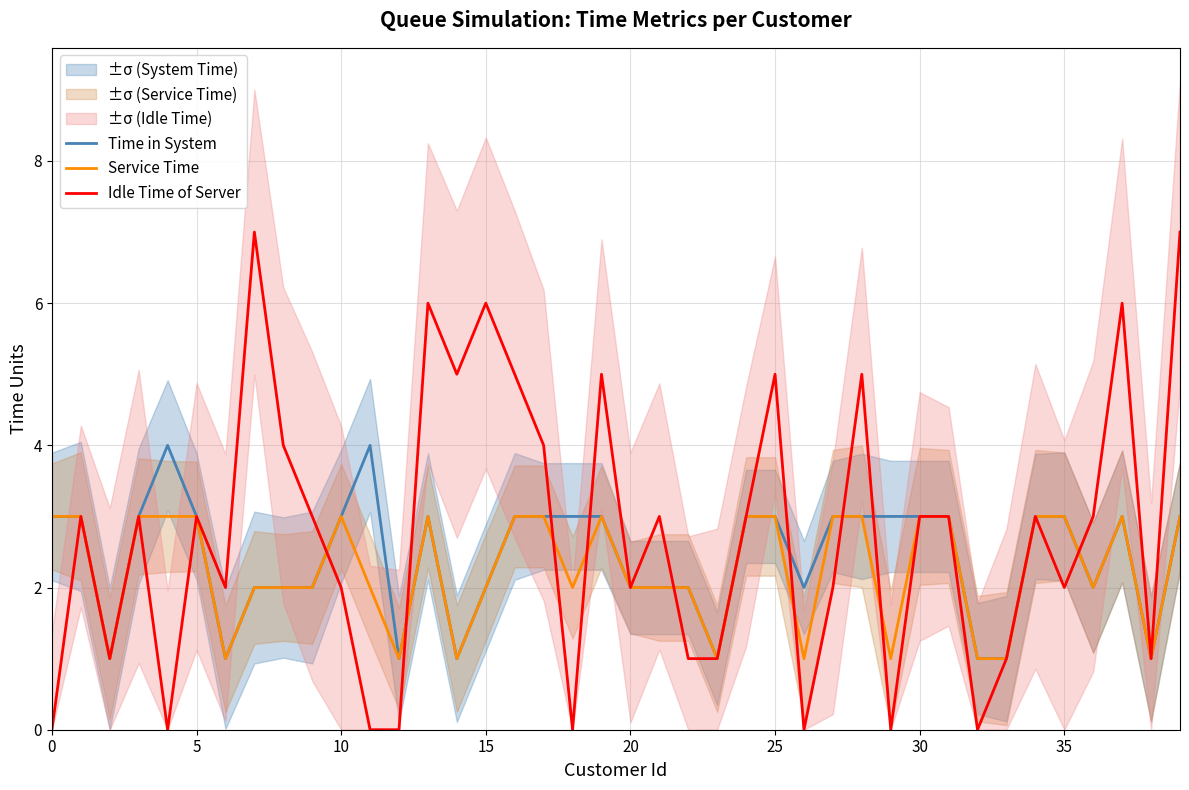

What is the label of the 26th point from the right?

14